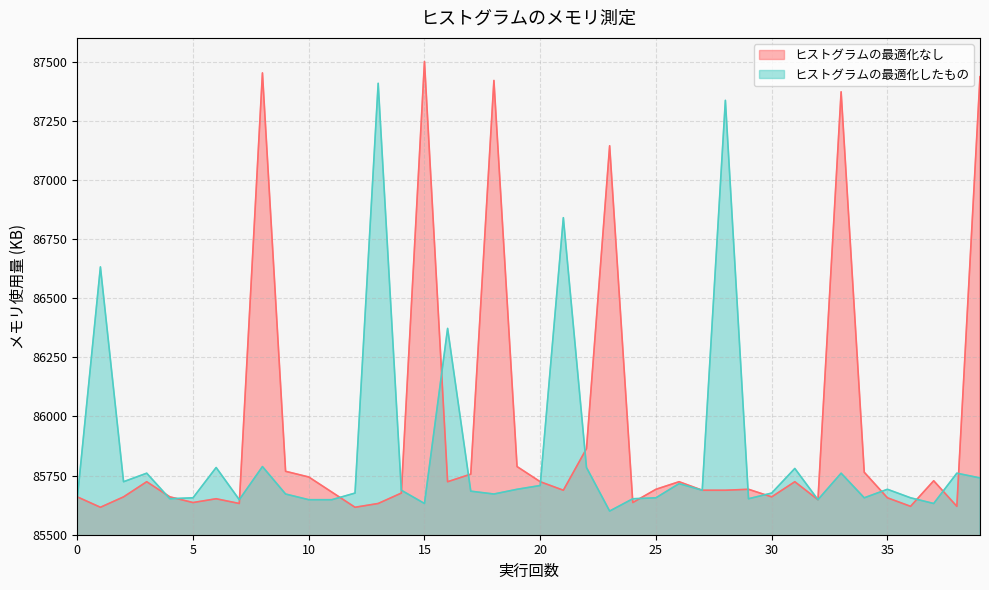

Which series has the largest total across all categories?

ヒストグラムの最適化なし